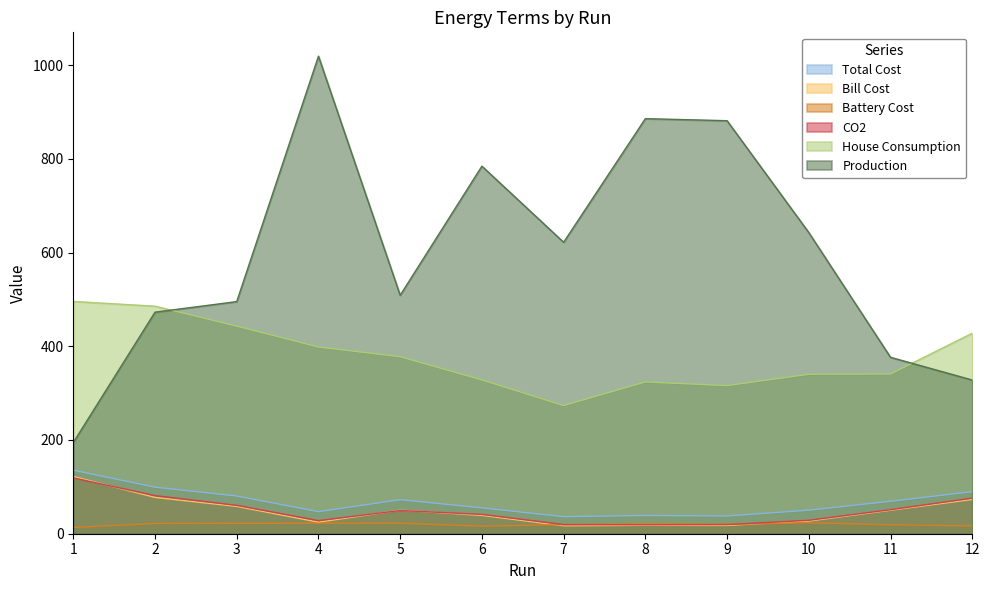

True or false: Battery Cost has more than 2 points higher than both neighbors.

True